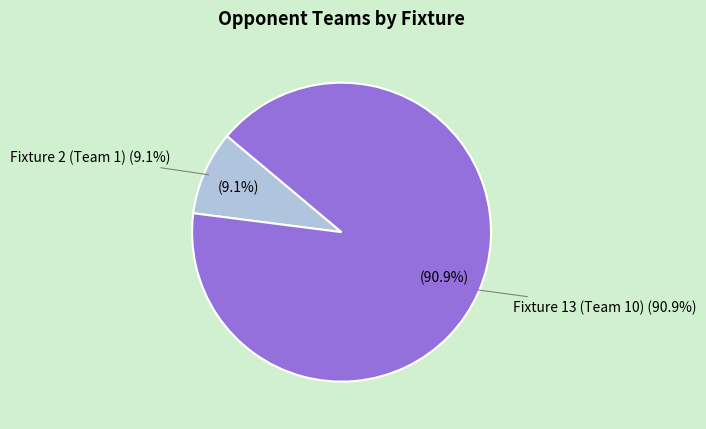

What is the total percentage of Fixture 2 (Team 1) and Fixture 13 (Team 10)?

100.0%